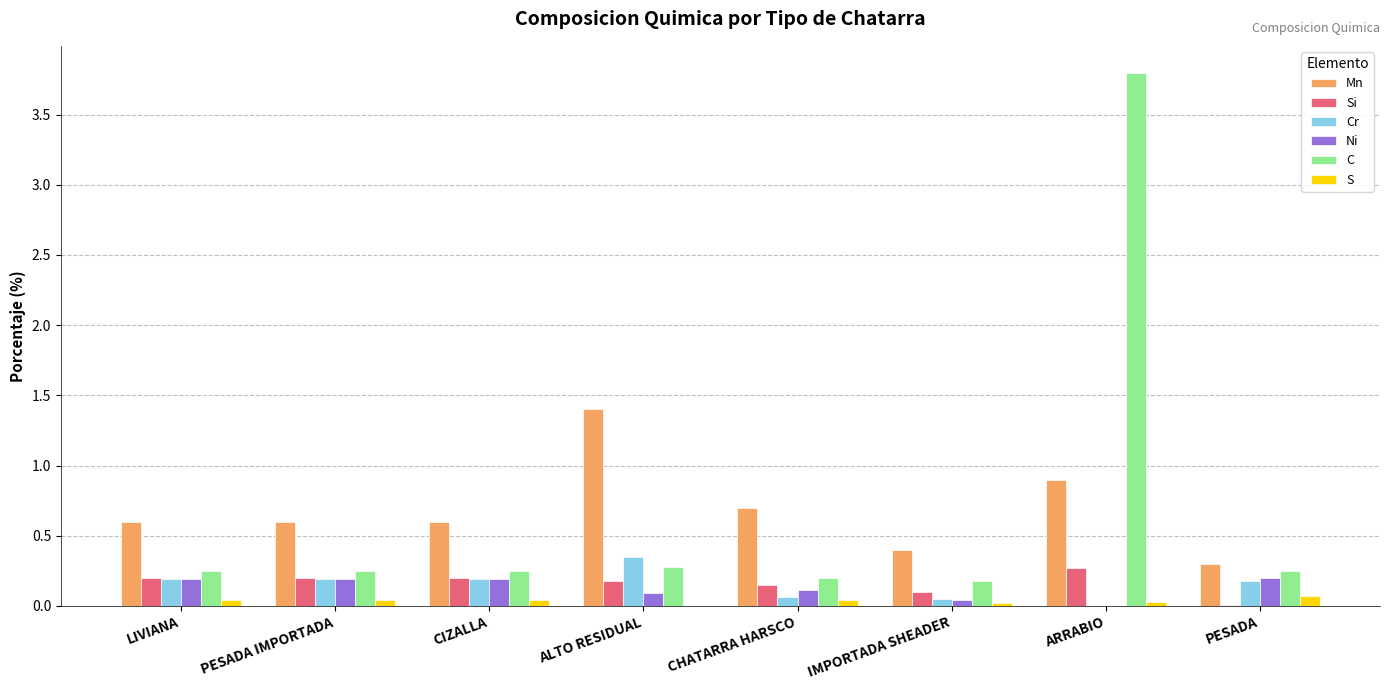

Between CIZALLA and ALTO RESIDUAL, which series saw the biggest shift?

Mn